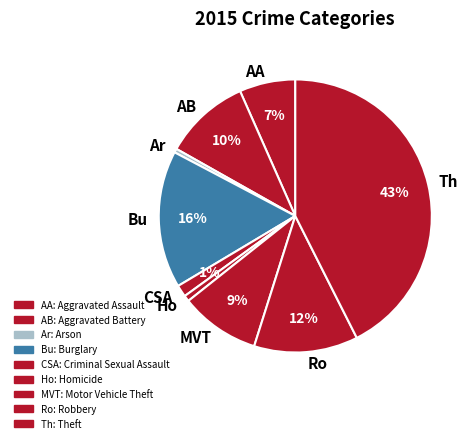

Is the sum of AB and Ro greater than half?

No